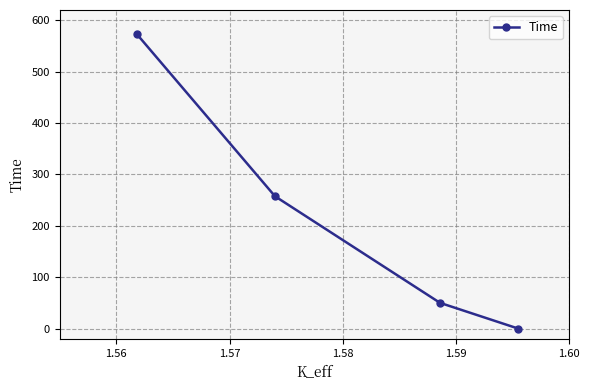

What is the difference between the second highest and minimum values?

257.5